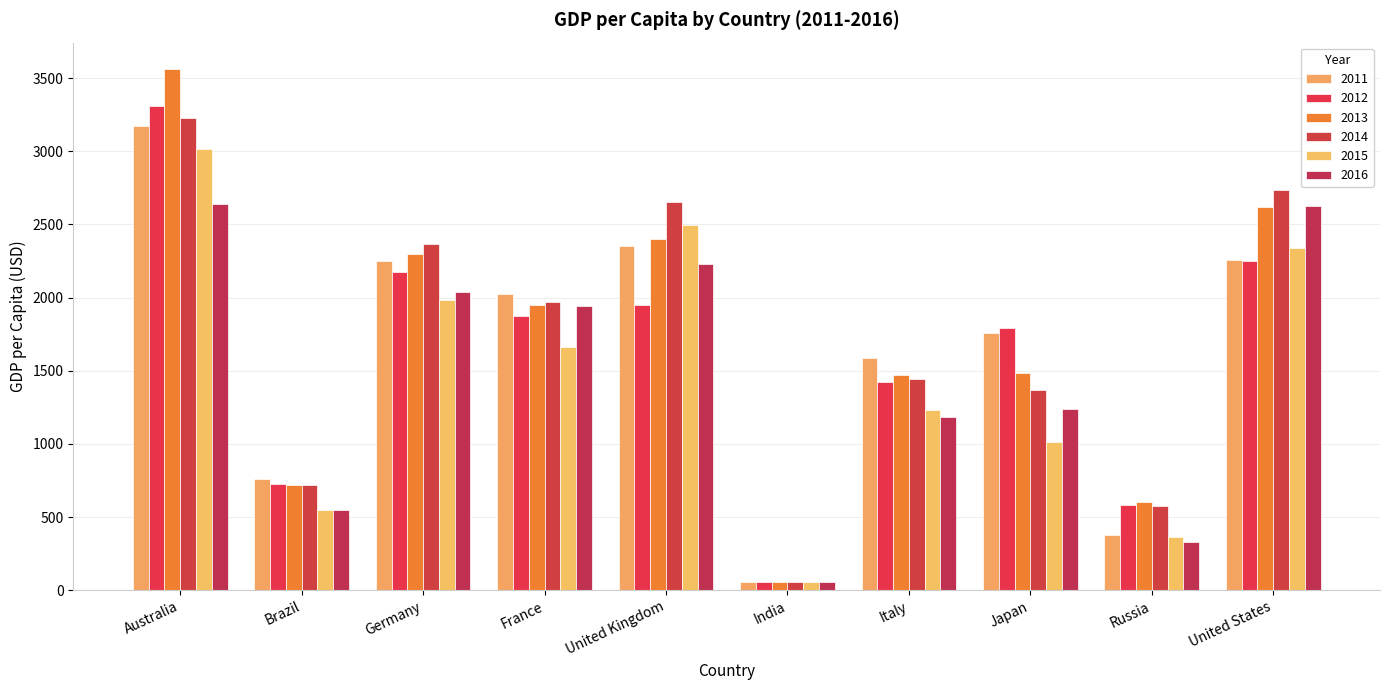

At how many categories does at least one series exceed 1490?

7